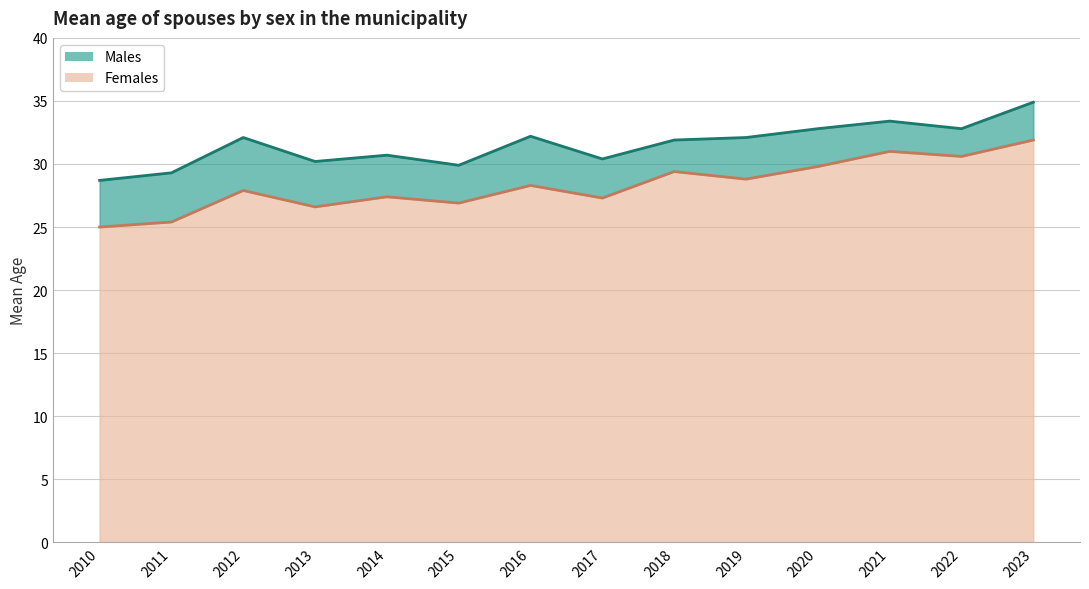

The value of Females at 2018 is 18.4. True or false?

False